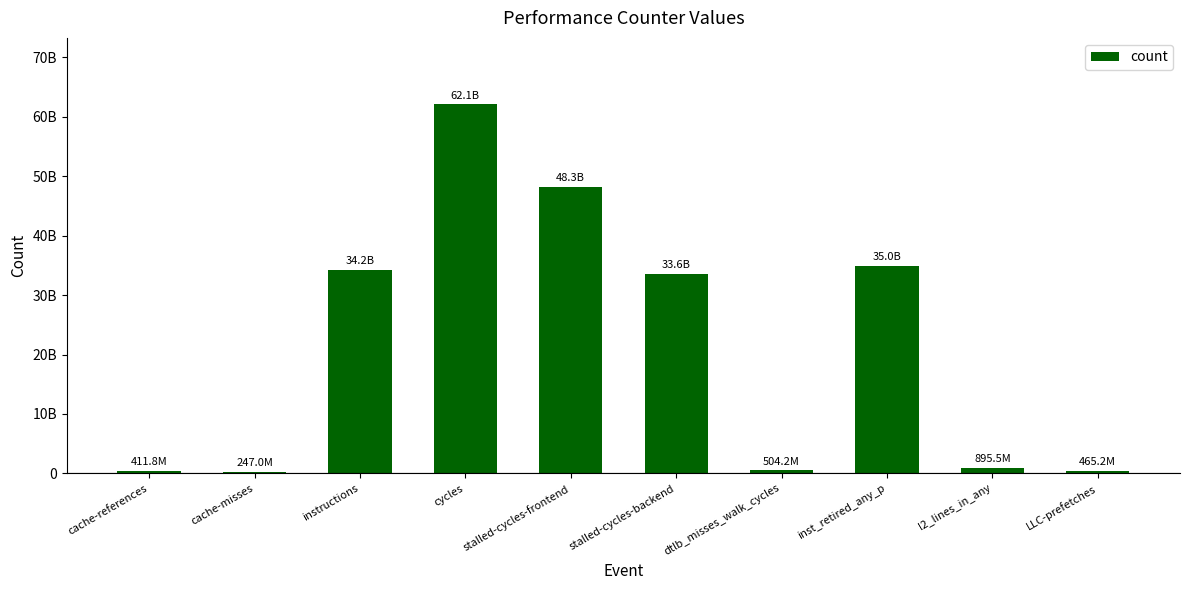

What is the difference between the maximum and minimum values?

61871767466